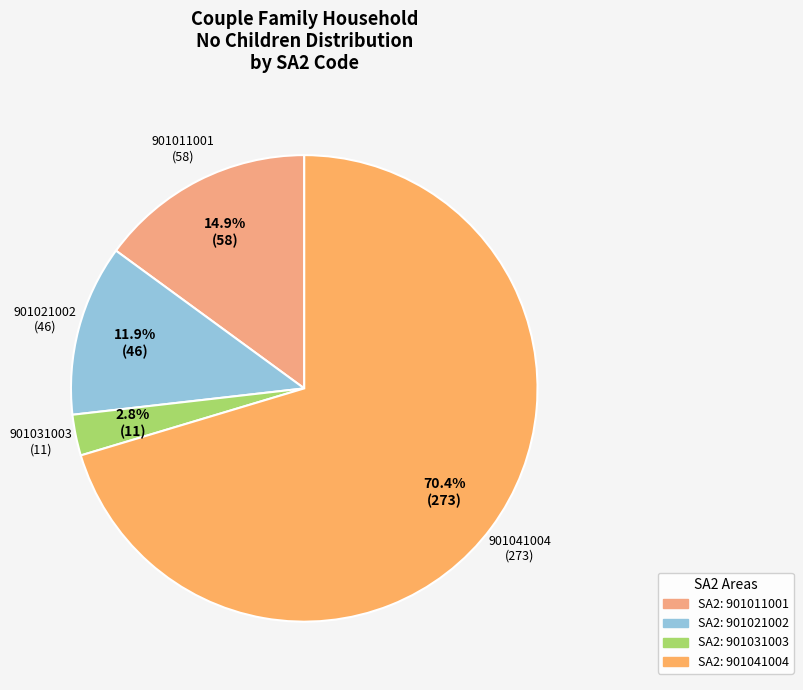

Is there a majority slice in this chart?

Yes